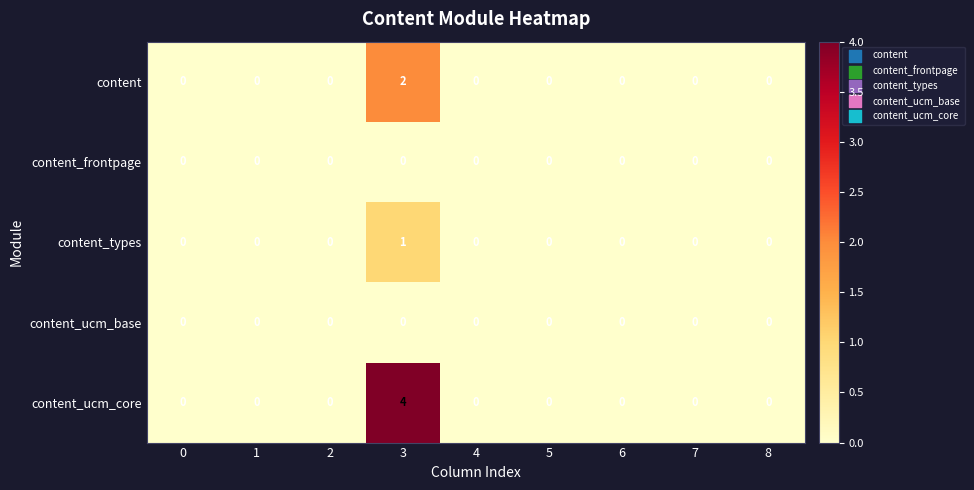

How many content_types values are between 0 and 1?

9